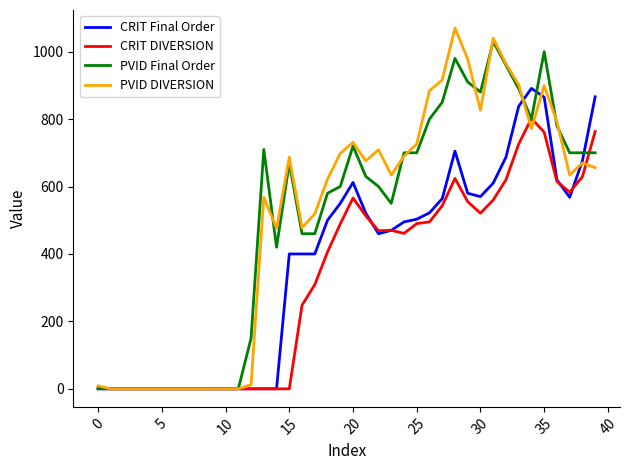

List the series in order of their peak value, highest first.

PVID DIVERSION, PVID Final Order, CRIT Final Order, CRIT DIVERSION